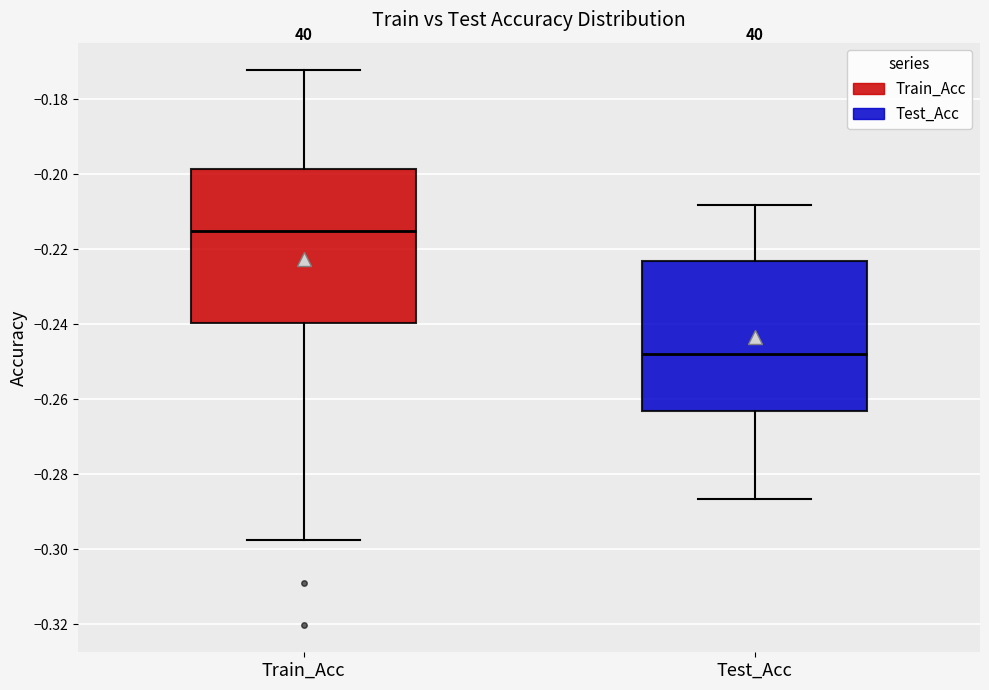

Where is the lower edge of the box for Train_Acc on the y-axis? The values are not printed on the chart, so give them approximately, as read against the axis.

-0.240